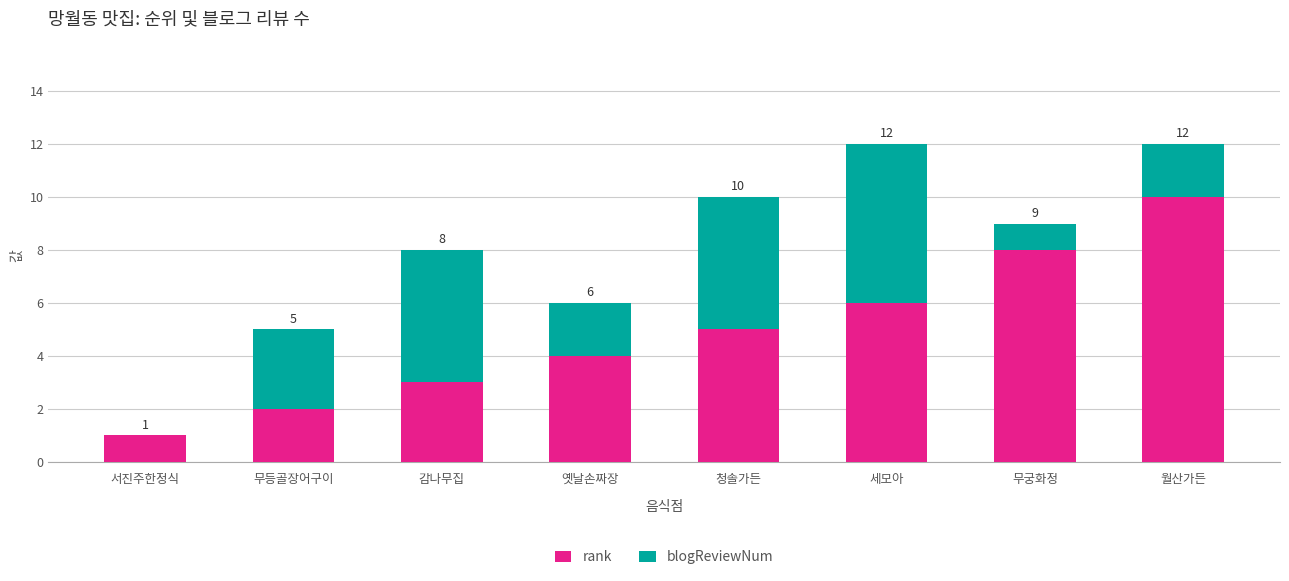

What is the sum of the rank values at 감나무집 and 청솔가든?

8